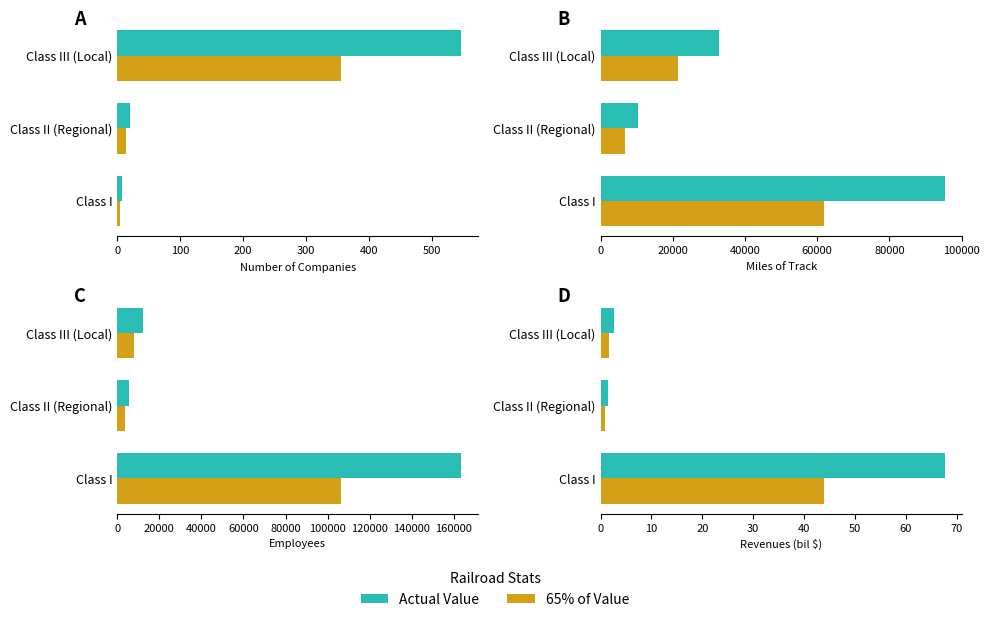

Is it true that Revenues (bil) equals 1.7 at Class III (Local)?

True